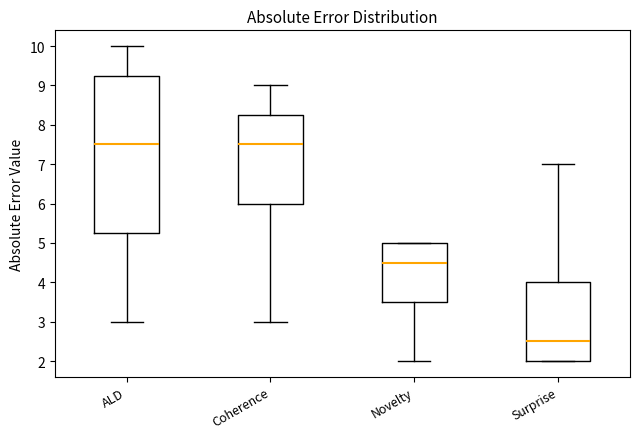

Reading left to right, transcribe this box plot: for each box, give where its median line is, the range the box spans, and where its two whiskers end, as read against the y-axis. The values are not printed on the chart, so give them approximately, as read against the axis.

ALD: median 7.5, box 5.3 to 9.3, whiskers 3.0 to 10.0
Coherence: median 7.5, box 6.0 to 8.3, whiskers 3.0 to 9.0
Novelty: median 4.5, box 3.5 to 5.0, whiskers 2.0 to 5.0
Surprise: median 2.5, box 2.0 to 4.0, whiskers 2.0 to 7.0